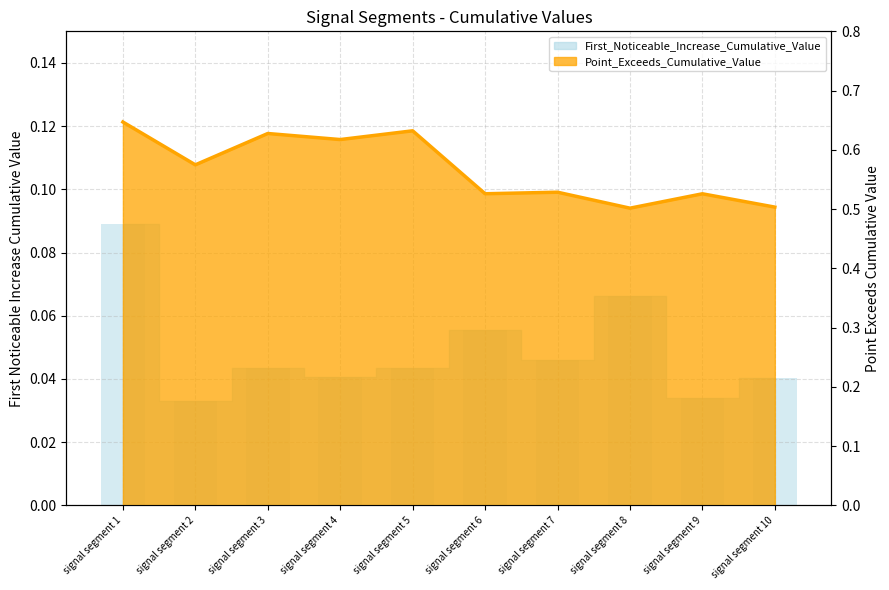

At how many categories does at least one series exceed 0?

10